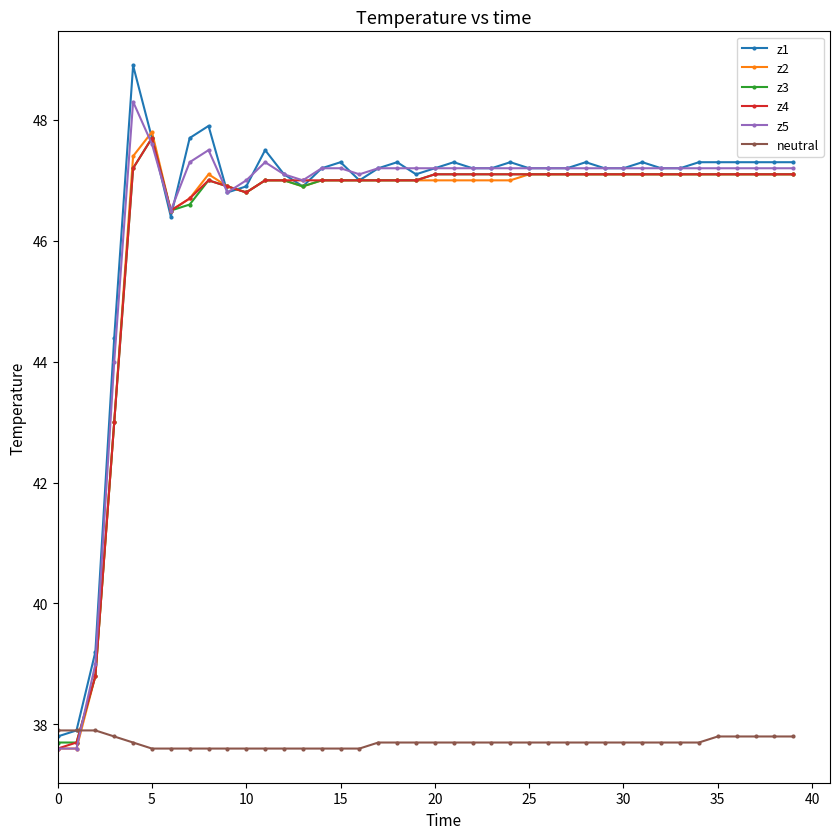

What is the lowest value of the z2 series?

37.6